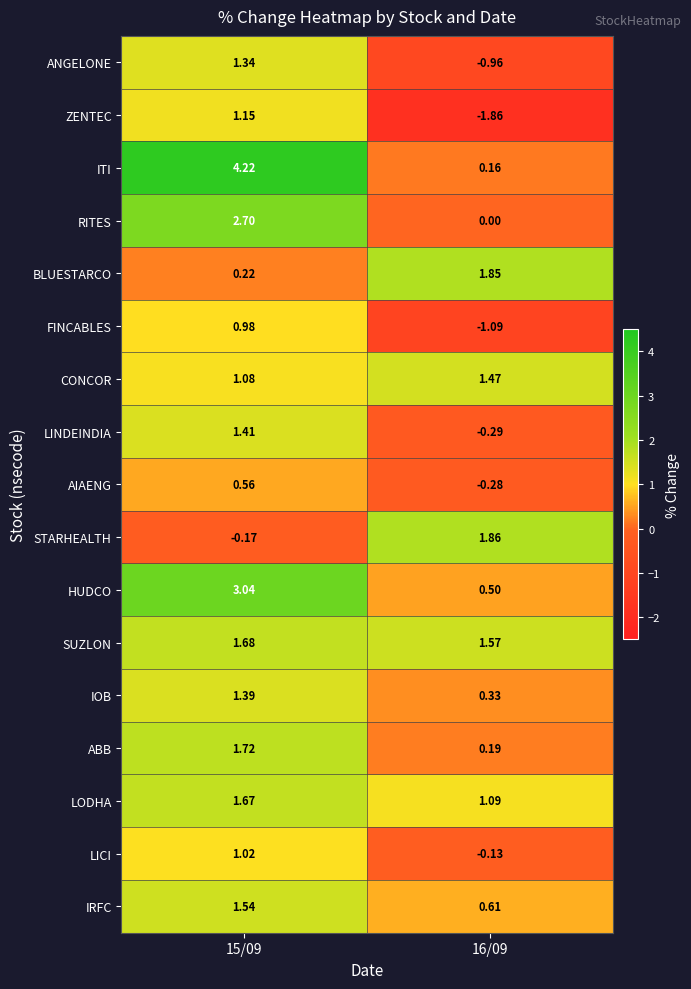

Rank the series by their maximum value, from lowest to highest.

AIAENG, FINCABLES, LICI, ZENTEC, ANGELONE, IOB, LINDEINDIA, CONCOR, IRFC, LODHA, SUZLON, ABB, BLUESTARCO, STARHEALTH, RITES, HUDCO, ITI